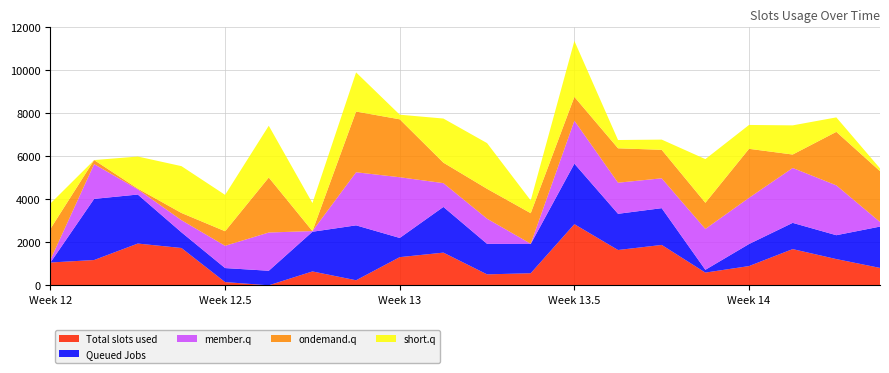

Which category has the highest value in the Total slots used series?

Week 13.5